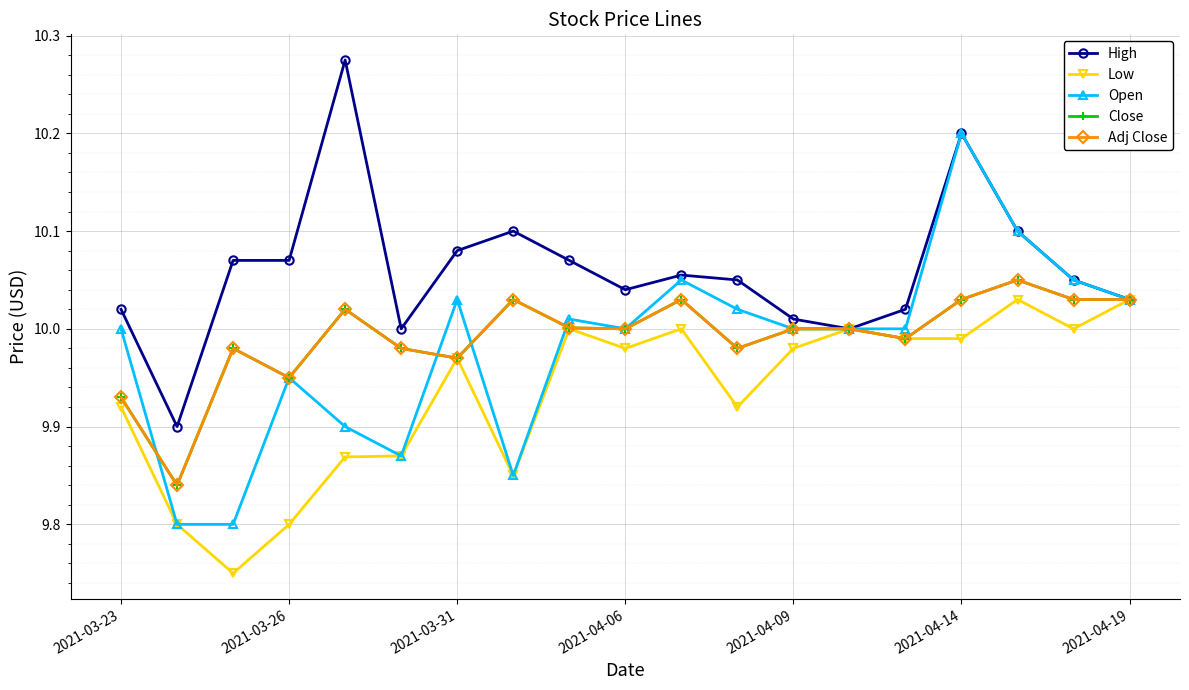

What is the average value of the Close series?

10.0